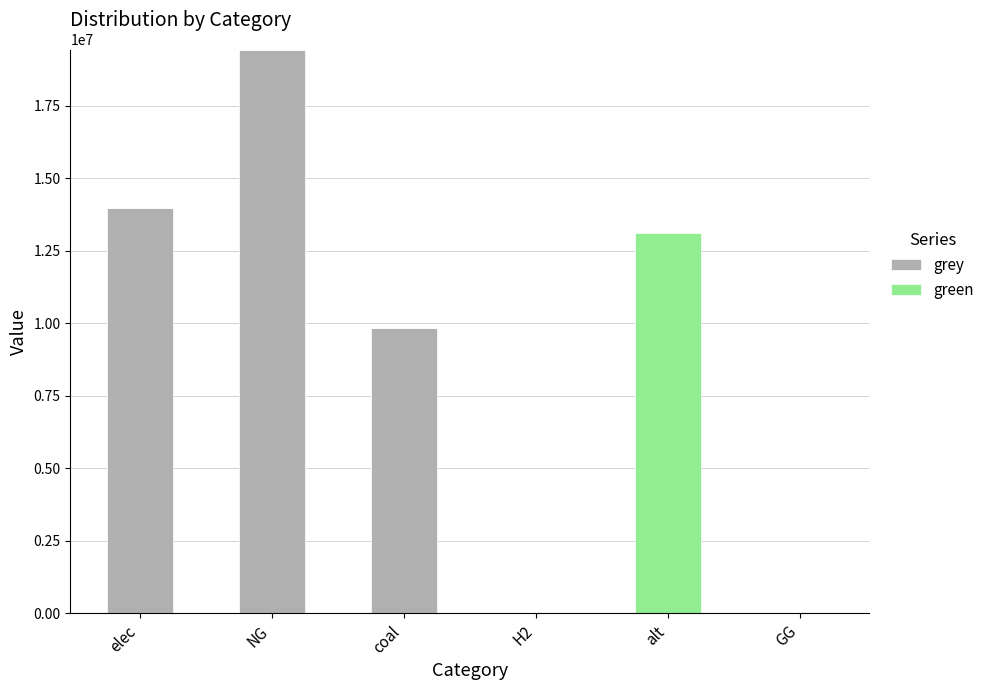

How many values in the grey series exceed 9838528?

3